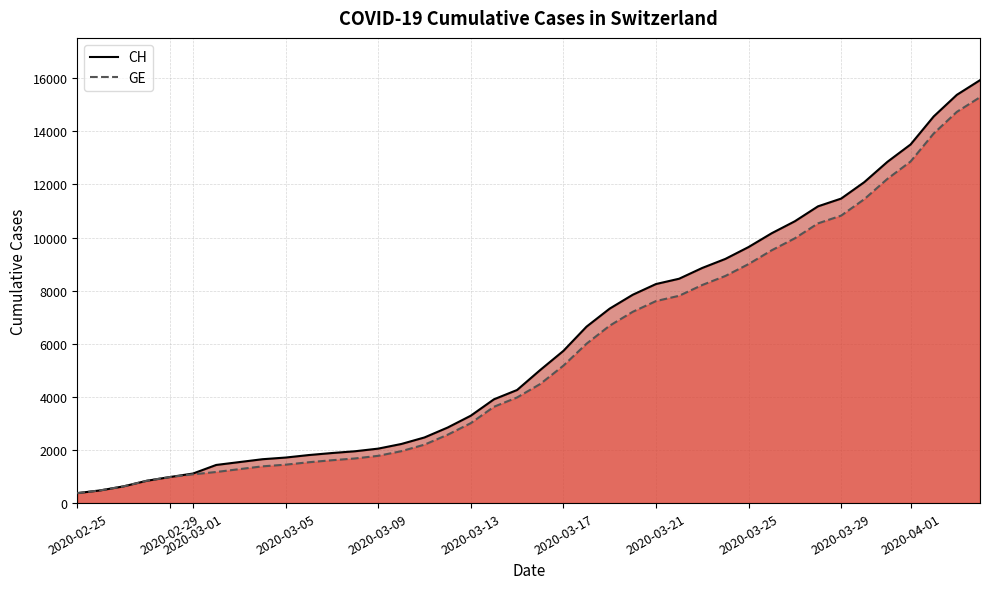

True or false: GE and CH cross at least once.

False